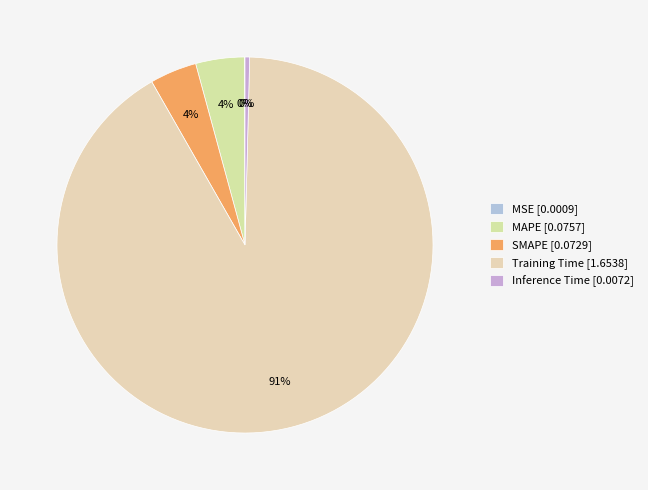

Rank the categories by value from highest to lowest.

Training Time, MAPE, SMAPE, Inference Time, MSE